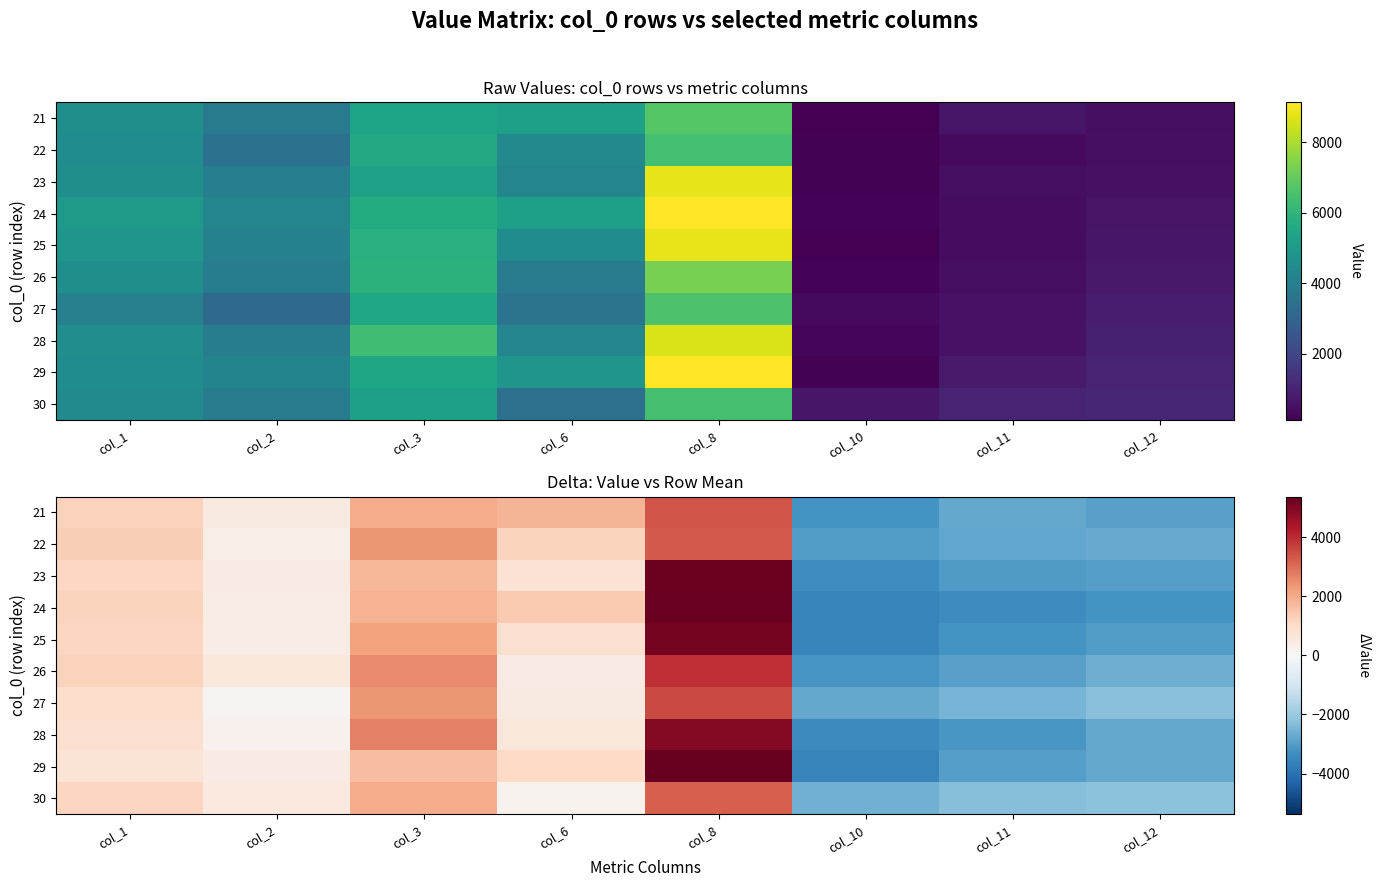

List the series in order of their peak value, lowest first.

30, 22, 21, 27, 26, 28, 25, 23, 24, 29